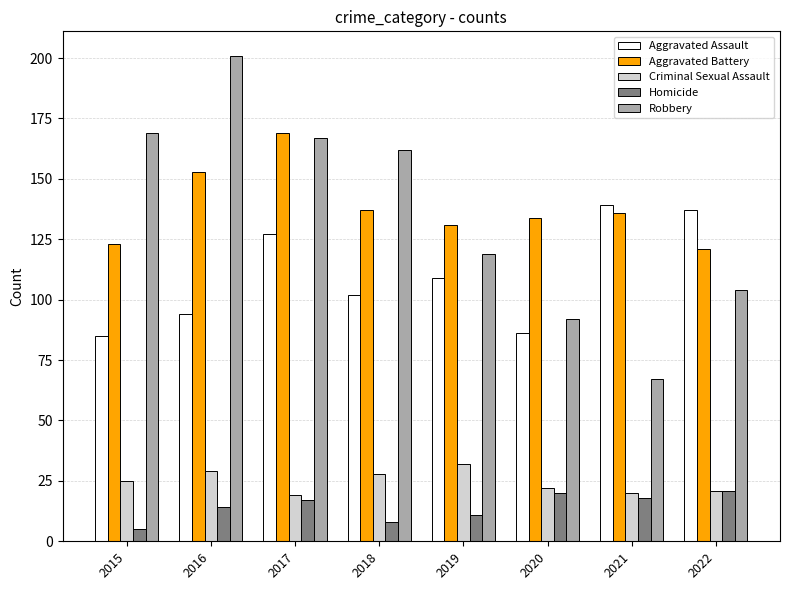

Reading right to left, transcribe all the data shown in this chart.

Aggravated Assault: 137	139	86	109	102	127	94	85
Aggravated Battery: 121	136	134	131	137	169	153	123
Criminal Sexual Assault: 21	20	22	32	28	19	29	25
Homicide: 21	18	20	11	8	17	14	5
Robbery: 104	67	92	119	162	167	201	169